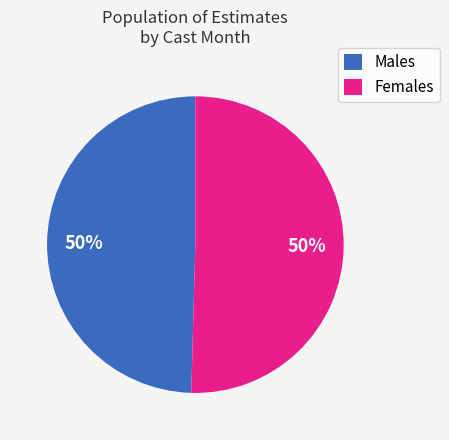

To the nearest percent, what is the combined percentage of Males and Females?

100%